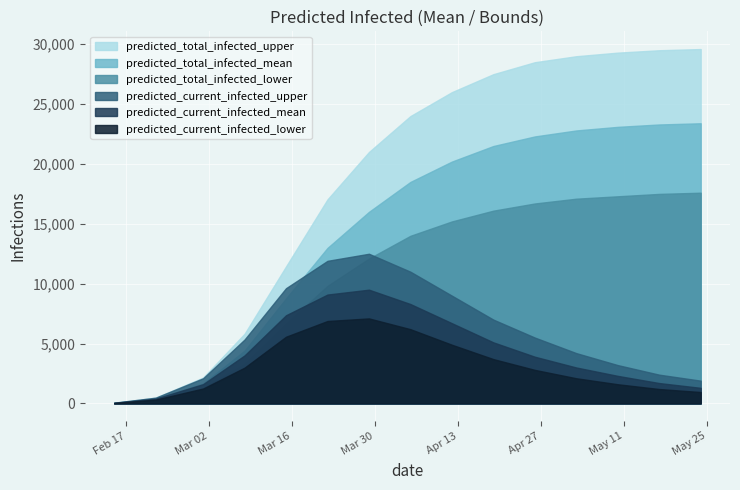

True or false: predicted_total_infected_upper has more than 2 points higher than both neighbors.

False